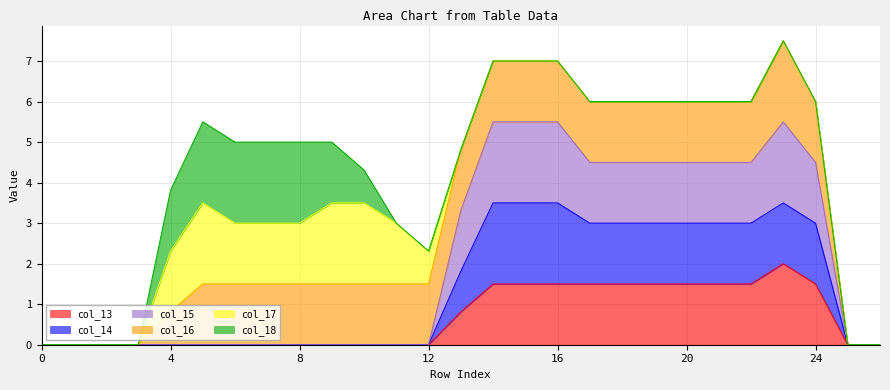

The col_15 series shows 1.5 at 20. True or false?

False